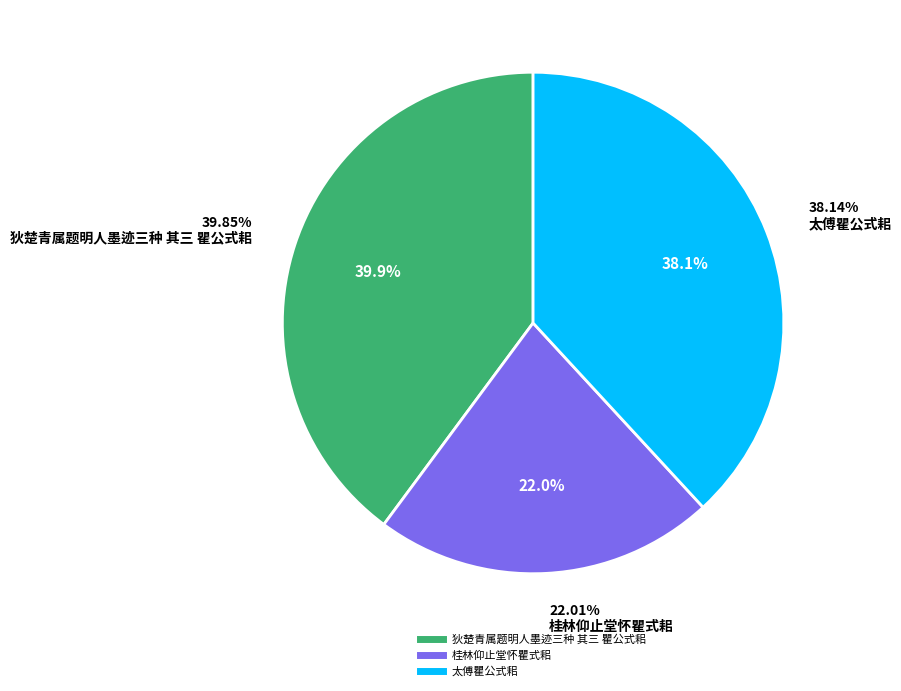

Does any single category account for the majority?

No